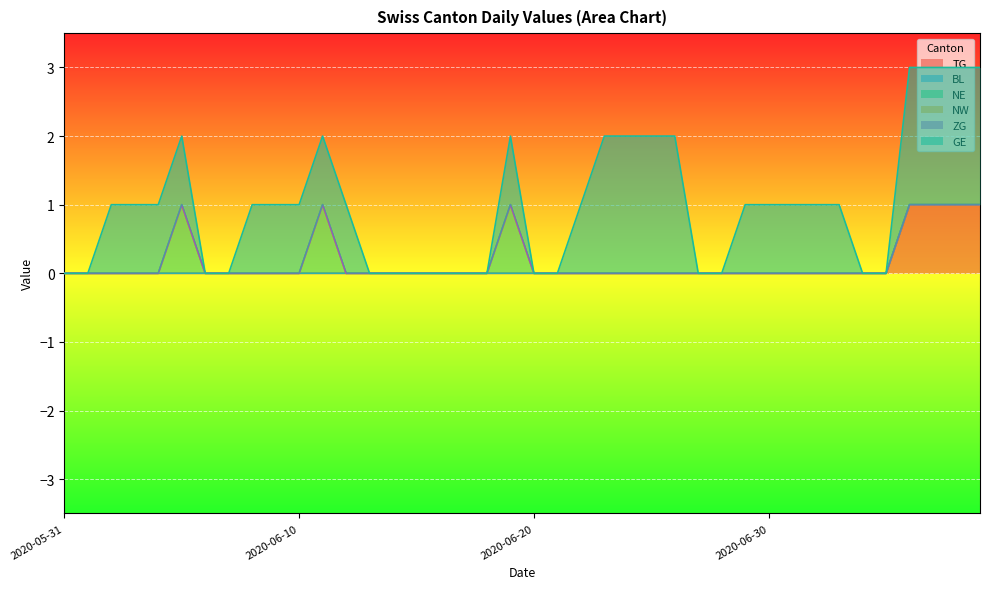

Reading left to right, transcribe all the data shown in this chart.

TG: 2020-05-31=0	2020-06-01=0	2020-06-02=0	2020-06-03=0	2020-06-04=0	2020-06-05=0	2020-06-06=0	2020-06-07=0	2020-06-08=0	2020-06-09=0	2020-06-10=0	2020-06-11=0	2020-06-12=0	2020-06-13=0	2020-06-14=0	2020-06-15=0	2020-06-16=0	2020-06-17=0	2020-06-18=0	2020-06-19=0	2020-06-20=0	2020-06-21=0	2020-06-22=0	2020-06-23=0	2020-06-24=0	2020-06-25=0	2020-06-26=0	2020-06-27=0	2020-06-28=0	2020-06-29=0	2020-06-30=0	2020-07-01=0	2020-07-02=0	2020-07-03=0	2020-07-04=0	2020-07-05=0	2020-07-06=1	2020-07-07=1	2020-07-08=1	2020-07-09=1
BL: 2020-05-31=0	2020-06-01=0	2020-06-02=0	2020-06-03=0	2020-06-04=0	2020-06-05=0	2020-06-06=0	2020-06-07=0	2020-06-08=0	2020-06-09=0	2020-06-10=0	2020-06-11=0	2020-06-12=0	2020-06-13=0	2020-06-14=0	2020-06-15=0	2020-06-16=0	2020-06-17=0	2020-06-18=0	2020-06-19=0	2020-06-20=0	2020-06-21=0	2020-06-22=0	2020-06-23=0	2020-06-24=0	2020-06-25=0	2020-06-26=0	2020-06-27=0	2020-06-28=0	2020-06-29=0	2020-06-30=0	2020-07-01=0	2020-07-02=0	2020-07-03=0	2020-07-04=0	2020-07-05=0	2020-07-06=0	2020-07-07=0	2020-07-08=0	2020-07-09=0
NE: 2020-05-31=0	2020-06-01=0	2020-06-02=0	2020-06-03=0	2020-06-04=0	2020-06-05=1	2020-06-06=0	2020-06-07=0	2020-06-08=0	2020-06-09=0	2020-06-10=0	2020-06-11=1	2020-06-12=0	2020-06-13=0	2020-06-14=0	2020-06-15=0	2020-06-16=0	2020-06-17=0	2020-06-18=0	2020-06-19=1	2020-06-20=0	2020-06-21=0	2020-06-22=0	2020-06-23=0	2020-06-24=0	2020-06-25=0	2020-06-26=0	2020-06-27=0	2020-06-28=0	2020-06-29=0	2020-06-30=0	2020-07-01=0	2020-07-02=0	2020-07-03=0	2020-07-04=0	2020-07-05=0	2020-07-06=0	2020-07-07=0	2020-07-08=0	2020-07-09=0
NW: 2020-05-31=0	2020-06-01=0	2020-06-02=0	2020-06-03=0	2020-06-04=0	2020-06-05=0	2020-06-06=0	2020-06-07=0	2020-06-08=0	2020-06-09=0	2020-06-10=0	2020-06-11=0	2020-06-12=0	2020-06-13=0	2020-06-14=0	2020-06-15=0	2020-06-16=0	2020-06-17=0	2020-06-18=0	2020-06-19=0	2020-06-20=0	2020-06-21=0	2020-06-22=0	2020-06-23=0	2020-06-24=0	2020-06-25=0	2020-06-26=0	2020-06-27=0	2020-06-28=0	2020-06-29=0	2020-06-30=0	2020-07-01=0	2020-07-02=0	2020-07-03=0	2020-07-04=0	2020-07-05=0	2020-07-06=0	2020-07-07=0	2020-07-08=0	2020-07-09=0
ZG: 2020-05-31=0	2020-06-01=0	2020-06-02=0	2020-06-03=0	2020-06-04=0	2020-06-05=0	2020-06-06=0	2020-06-07=0	2020-06-08=0	2020-06-09=0	2020-06-10=0	2020-06-11=0	2020-06-12=0	2020-06-13=0	2020-06-14=0	2020-06-15=0	2020-06-16=0	2020-06-17=0	2020-06-18=0	2020-06-19=0	2020-06-20=0	2020-06-21=0	2020-06-22=0	2020-06-23=0	2020-06-24=0	2020-06-25=0	2020-06-26=0	2020-06-27=0	2020-06-28=0	2020-06-29=0	2020-06-30=0	2020-07-01=0	2020-07-02=0	2020-07-03=0	2020-07-04=0	2020-07-05=0	2020-07-06=0	2020-07-07=0	2020-07-08=0	2020-07-09=0
GE: 2020-05-31=0	2020-06-01=0	2020-06-02=1	2020-06-03=1	2020-06-04=1	2020-06-05=1	2020-06-06=0	2020-06-07=0	2020-06-08=1	2020-06-09=1	2020-06-10=1	2020-06-11=1	2020-06-12=1	2020-06-13=0	2020-06-14=0	2020-06-15=0	2020-06-16=0	2020-06-17=0	2020-06-18=0	2020-06-19=1	2020-06-20=0	2020-06-21=0	2020-06-22=1	2020-06-23=2	2020-06-24=2	2020-06-25=2	2020-06-26=2	2020-06-27=0	2020-06-28=0	2020-06-29=1	2020-06-30=1	2020-07-01=1	2020-07-02=1	2020-07-03=1	2020-07-04=0	2020-07-05=0	2020-07-06=2	2020-07-07=2	2020-07-08=2	2020-07-09=2